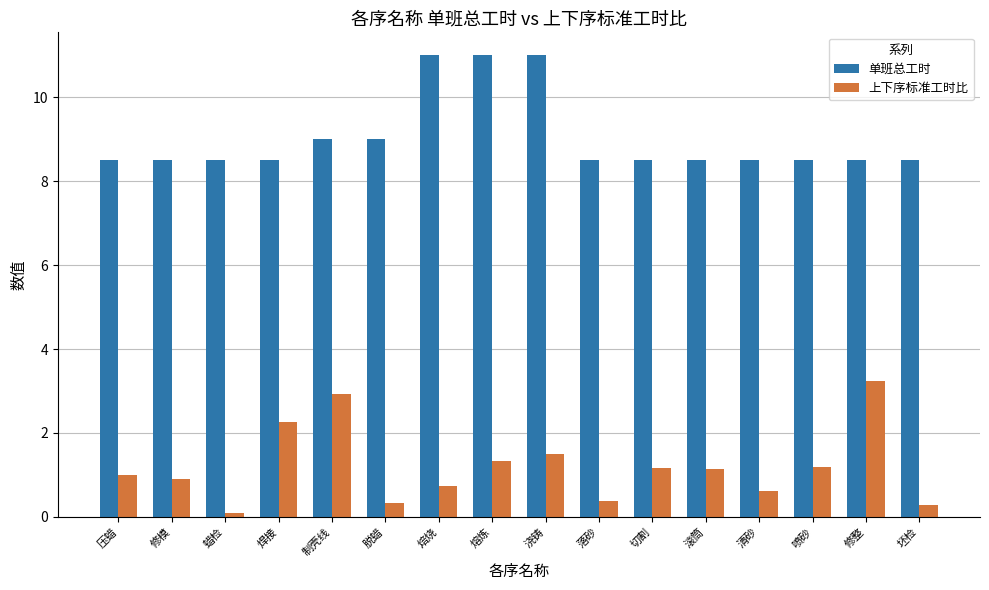

What is the label of the 6th bar from the left?

脱蜡